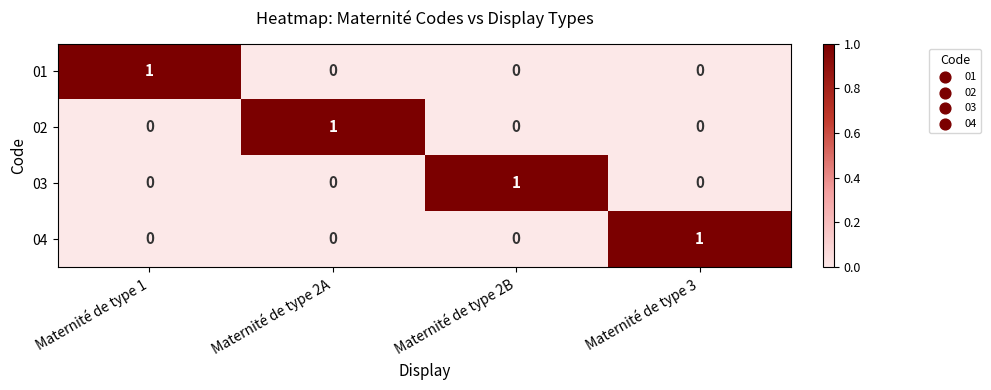

How many 03 values are between 0 and 1?

4